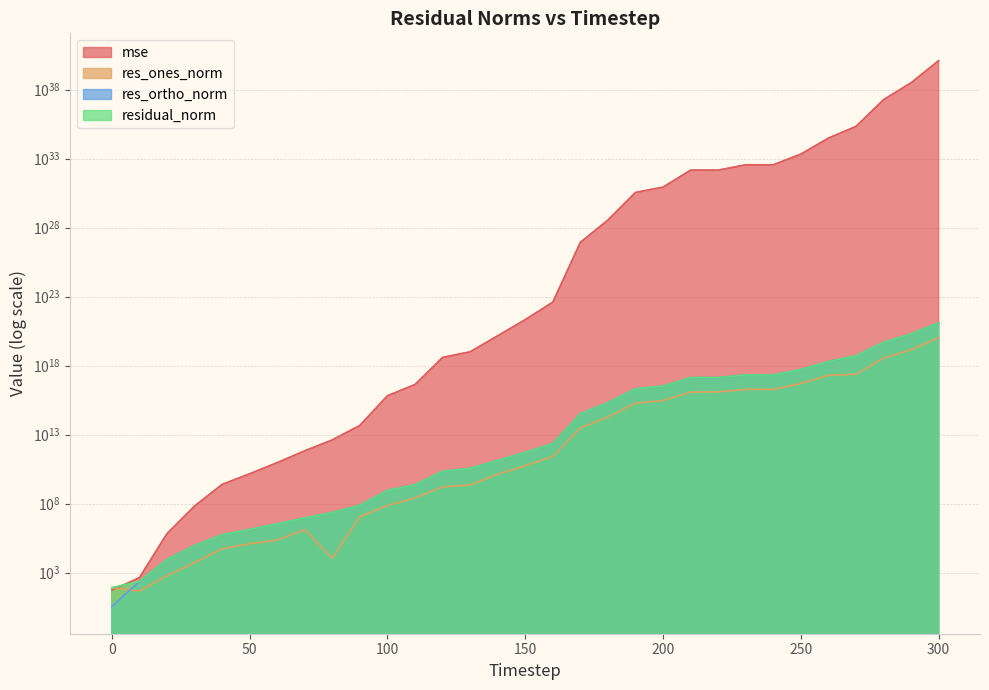

What is the total value across all series at 60?

92234137965.7